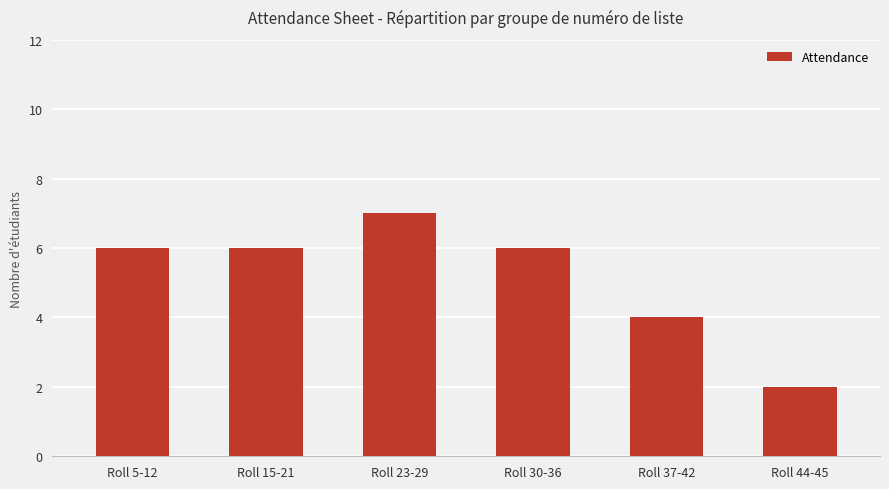

What is the maximum value shown in the chart?

7